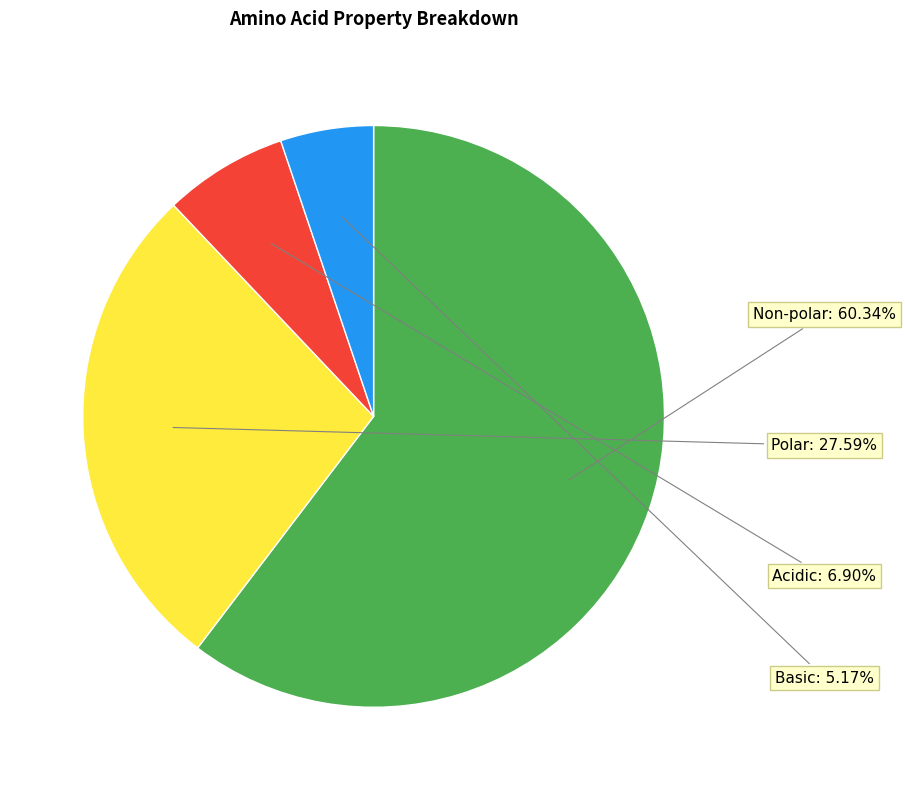

How many slices are in this pie chart?

4